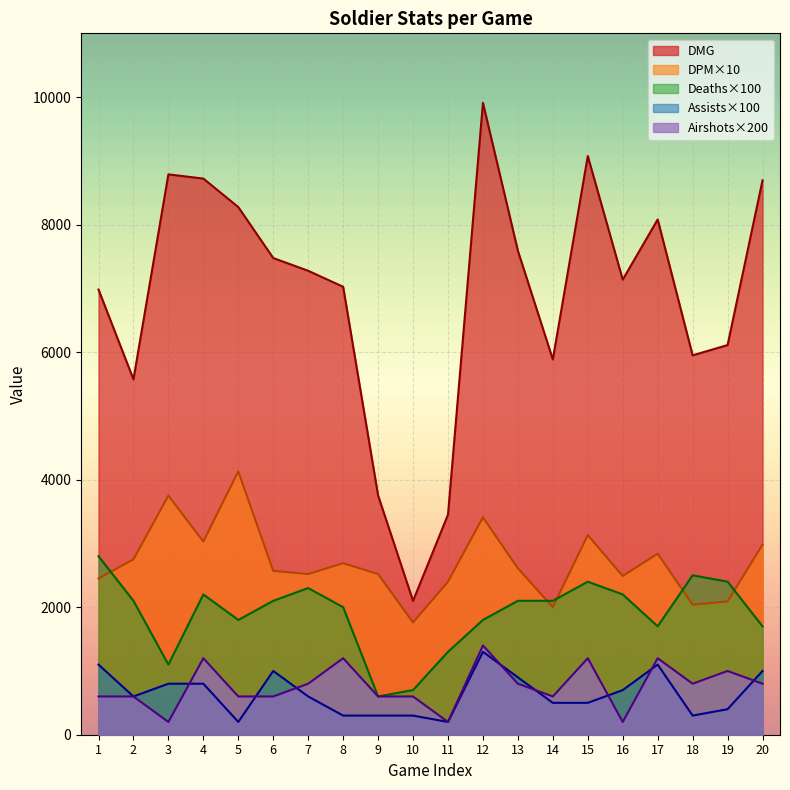

What value does the DMG series have at 12?

9909